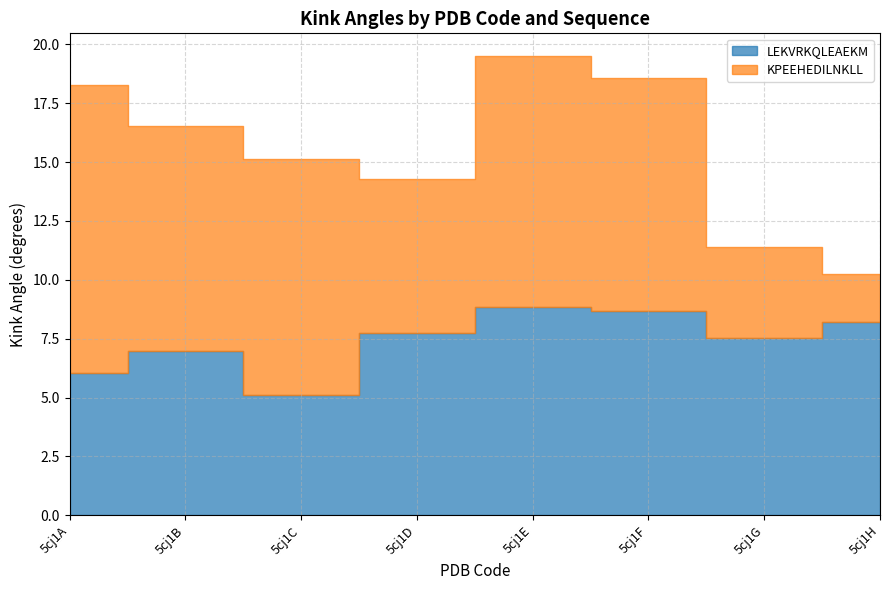

How many data points in KPEEHEDILNKLL are above 9?

5